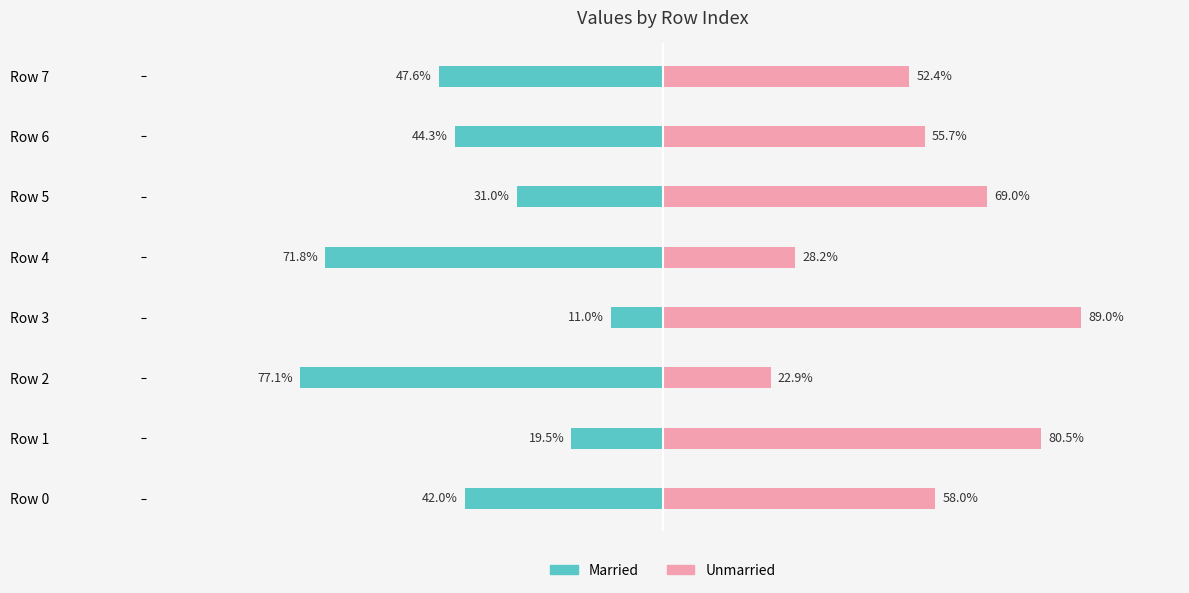

Rank the series at Row 5 from lowest to highest value.

Married, Unmarried